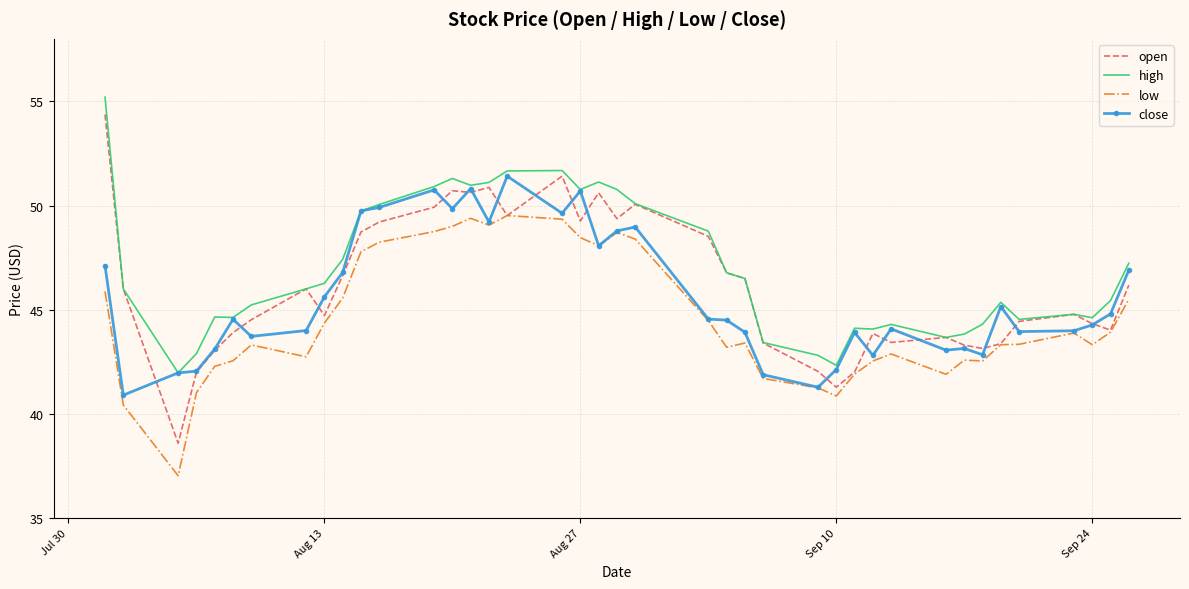

What are all the series names shown in the legend?

open, high, low, close